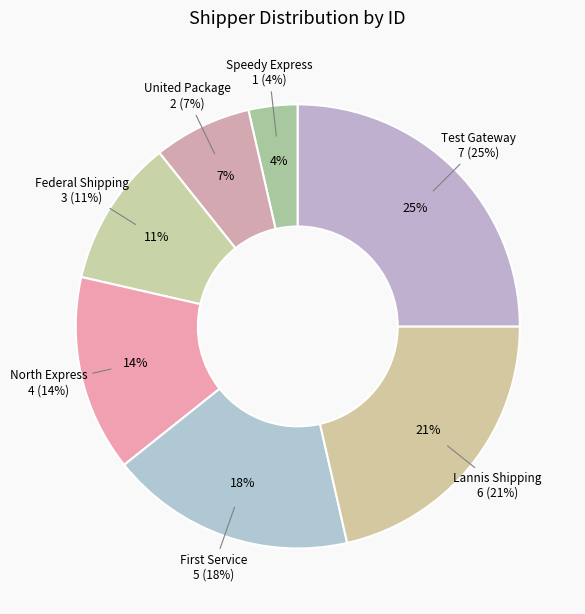

Is North Express the majority of the pie?

No